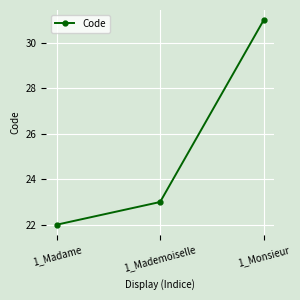

What is the approximate value at 1_Madame?

22